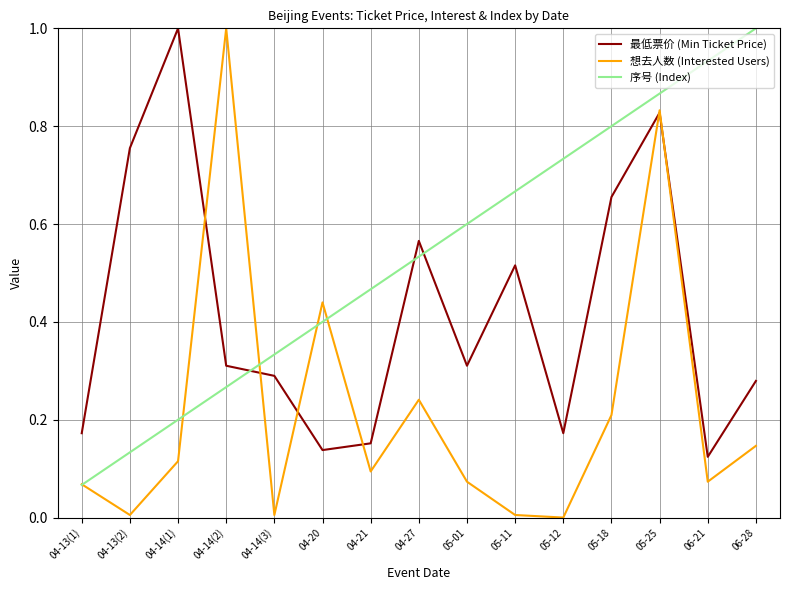

What is the greatest value displayed?

1.0